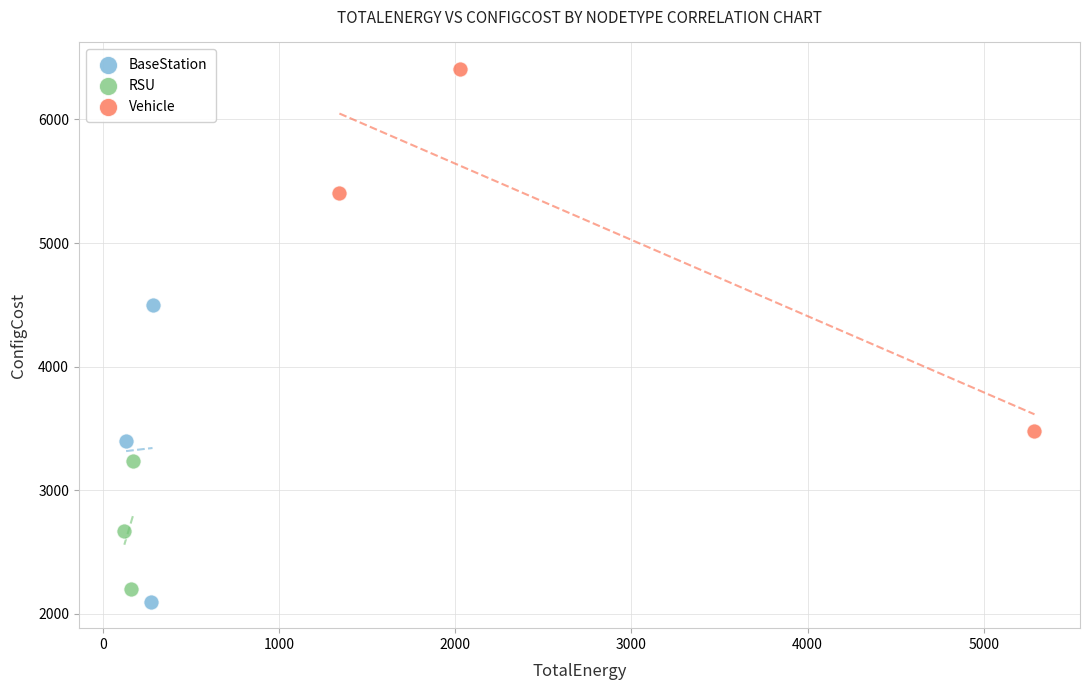

Which series has the largest Y range (max minus min)?

Vehicle